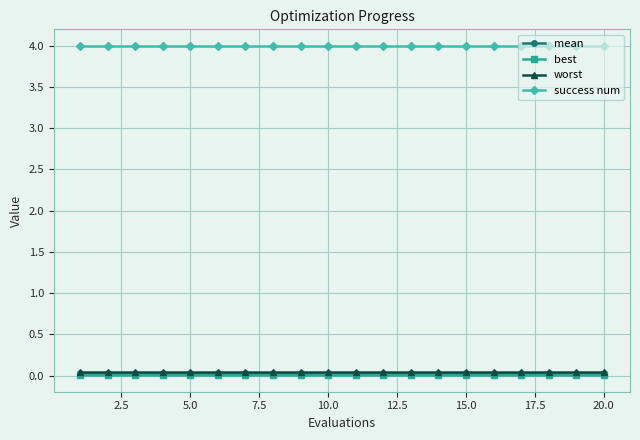

At how many categories does at least one series exceed 2?

20